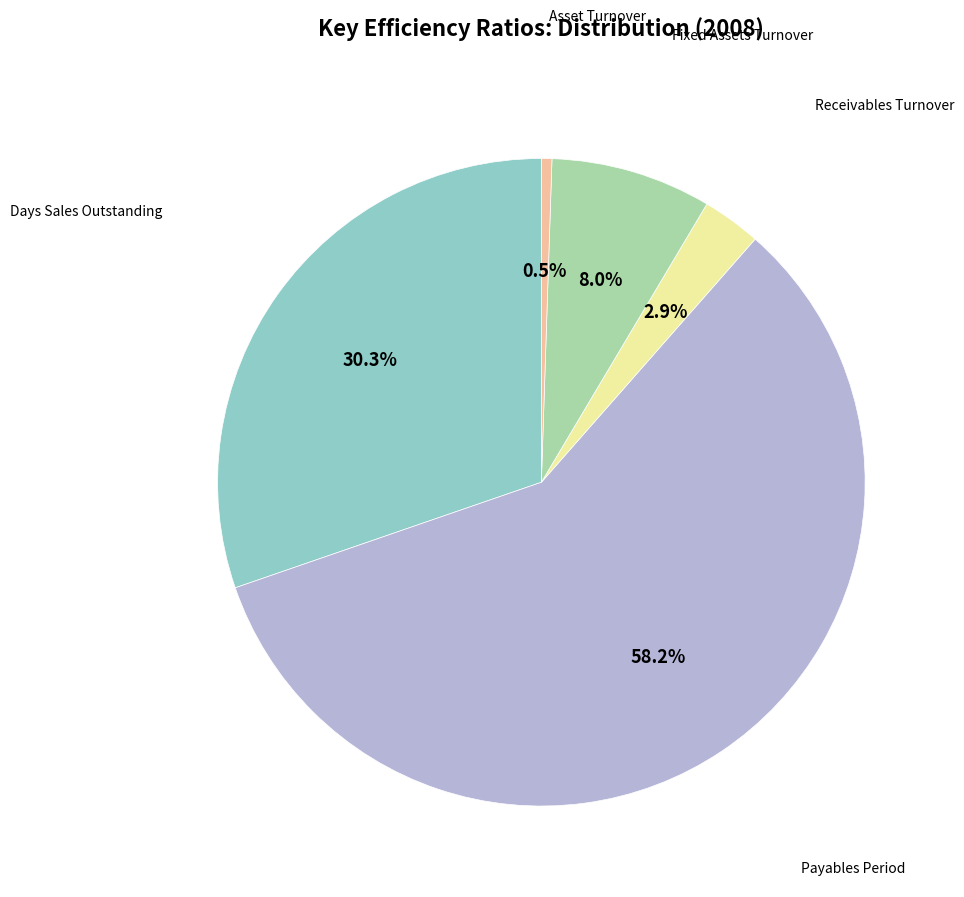

Does any single category account for the majority?

Yes